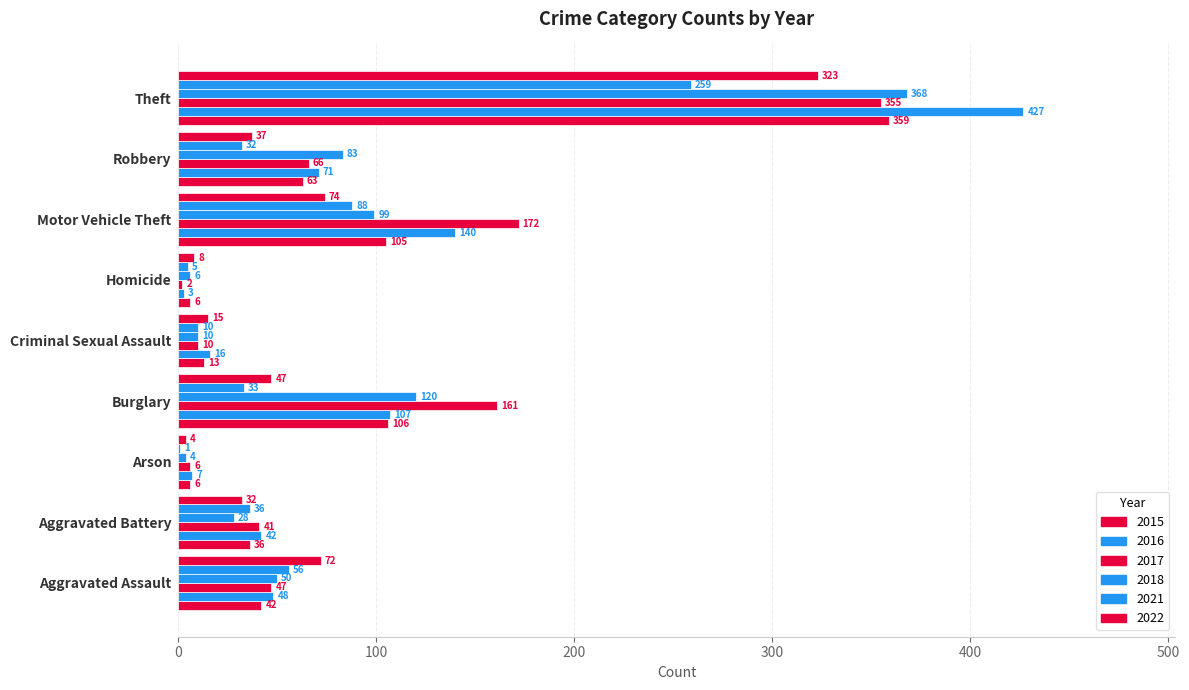

The 2016 series shows 10 at Arson. True or false?

False